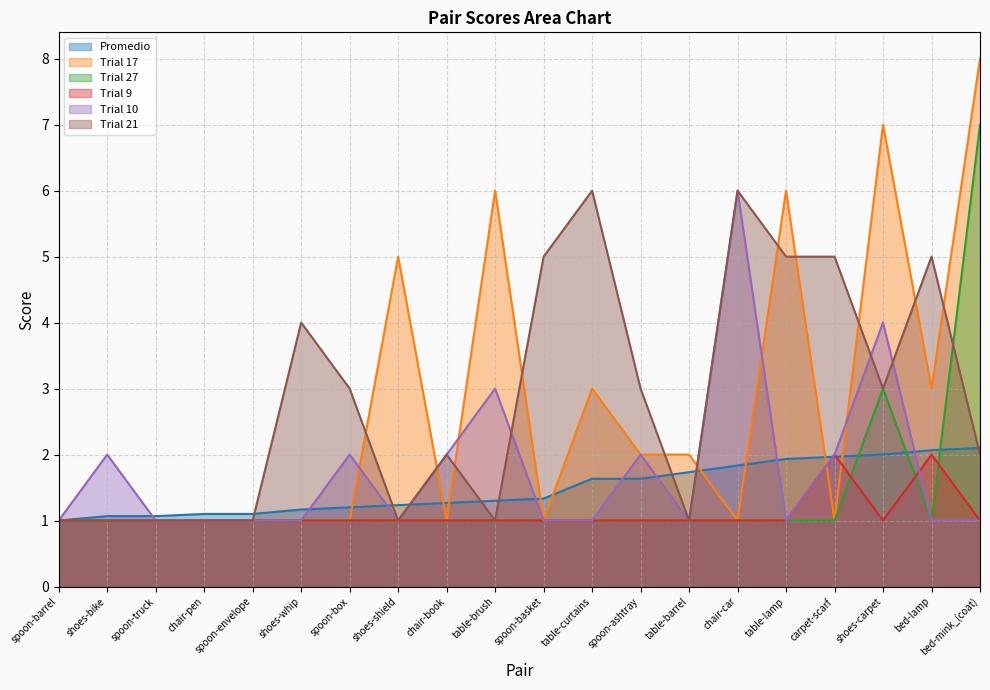

What is the smallest value displayed?

1.0